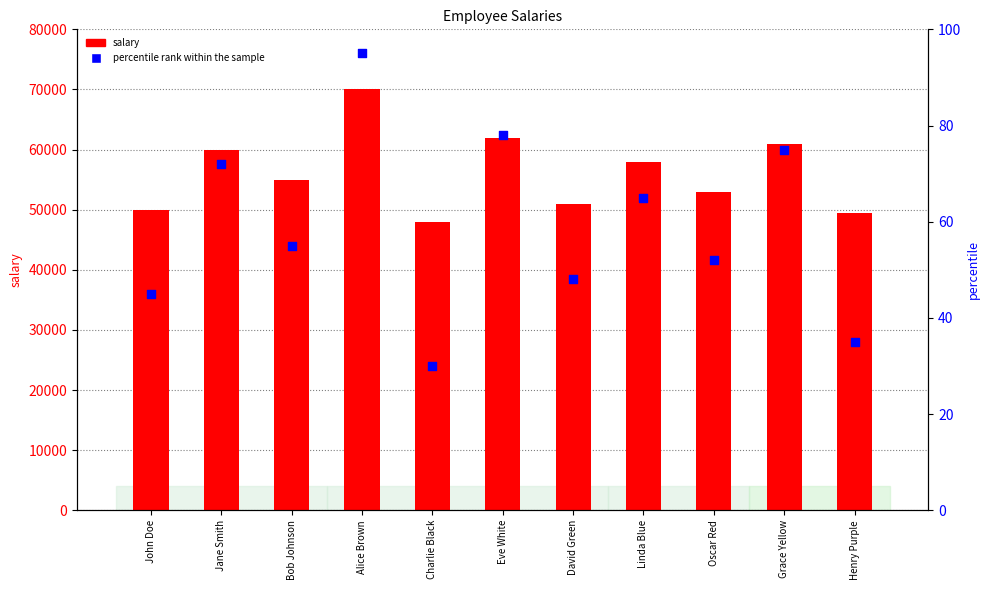

Is the value of percentile rank within the sample at Henry Purple greater than the value of salary at Grace Yellow?

No